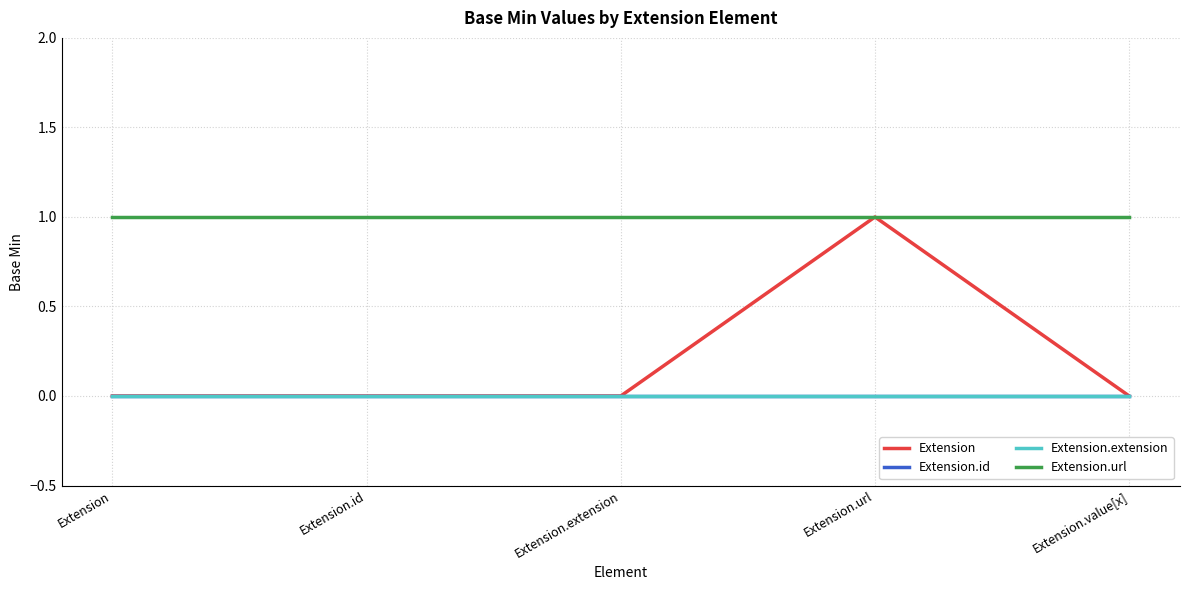

Does the chart have visible grid lines?

Yes